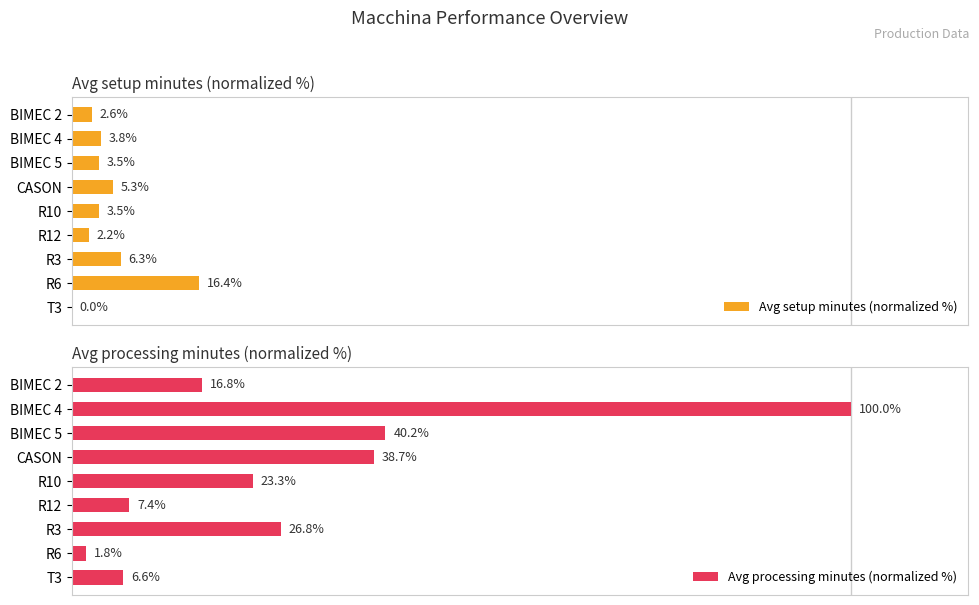

Which category has the highest value in the Avg setup minutes (normalized %) series?

R6